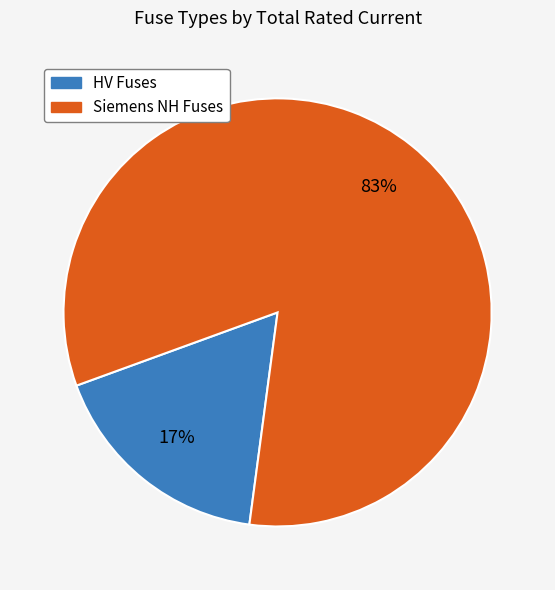

Is there any slice that represents more than half of the pie?

Yes